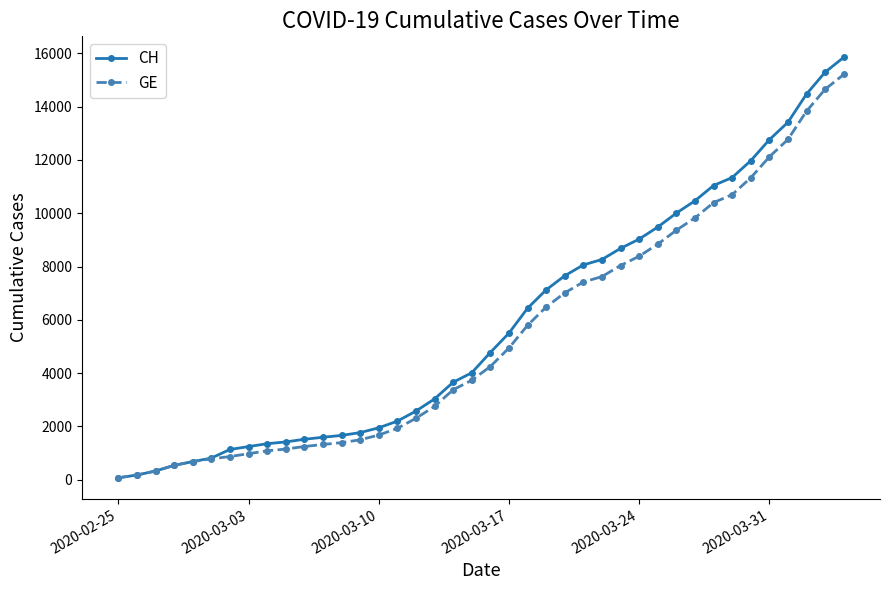

Is this an area chart (filled region under the line)?

No